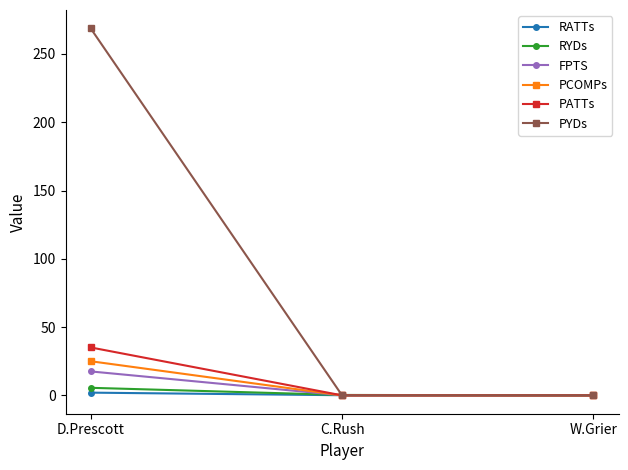

At which label does PATTs reach its peak?

D.Prescott